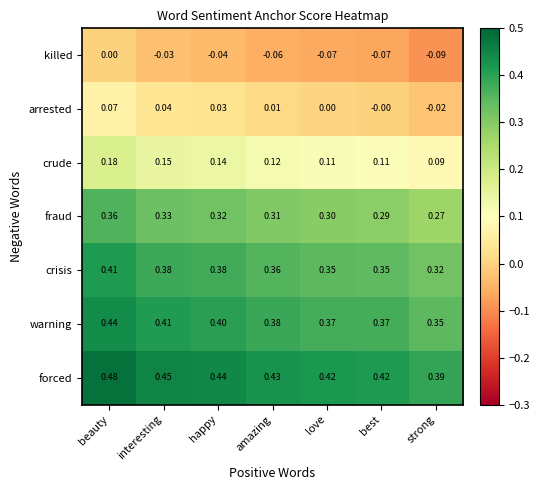

Rank the series by their maximum value, from lowest to highest.

killed, arrested, crude, fraud, crisis, warning, forced